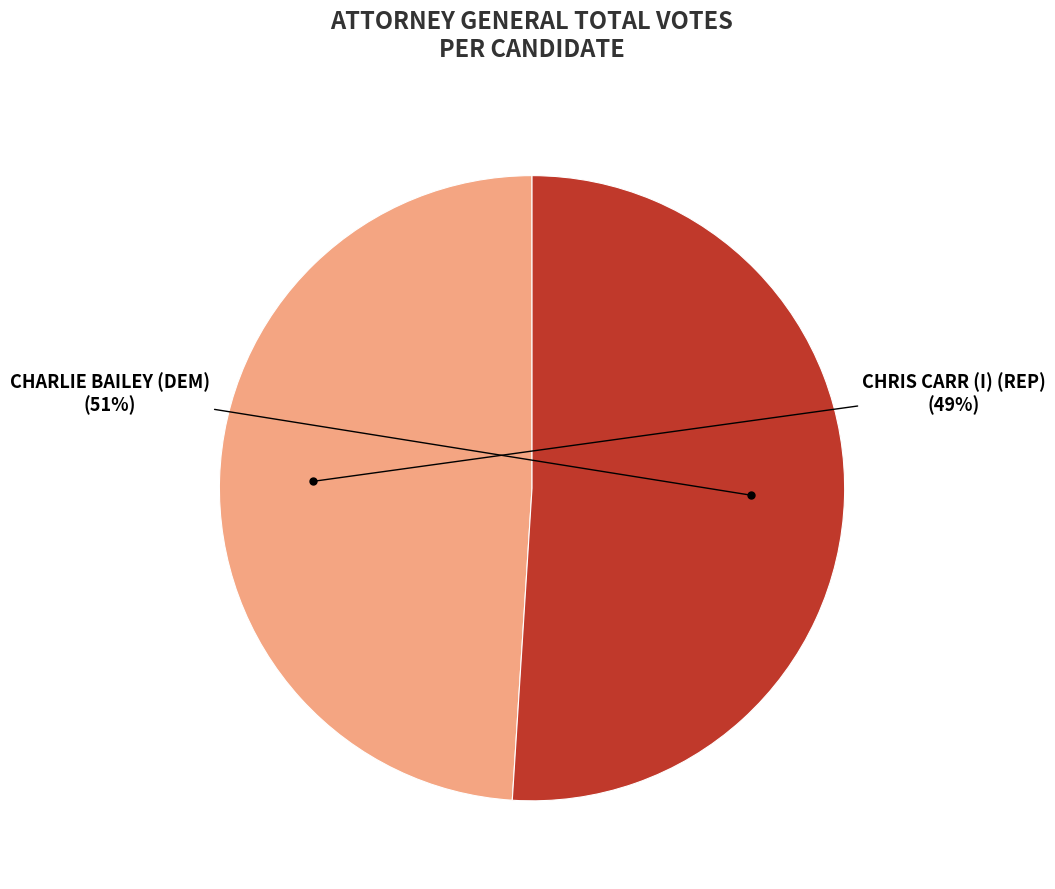

Is there a majority slice in this chart?

Yes